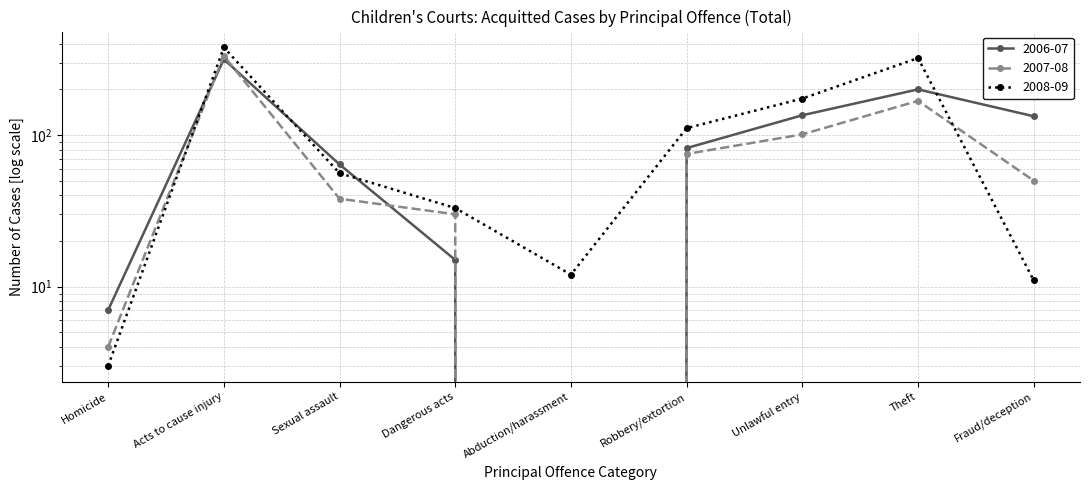

How many data points does each series have?

9